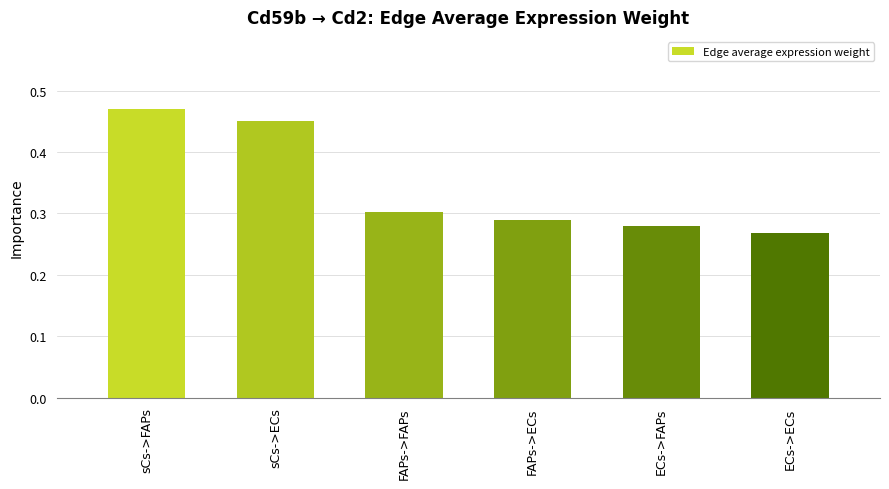

At which category does the chart reach its peak across all series?

sCs->FAPs